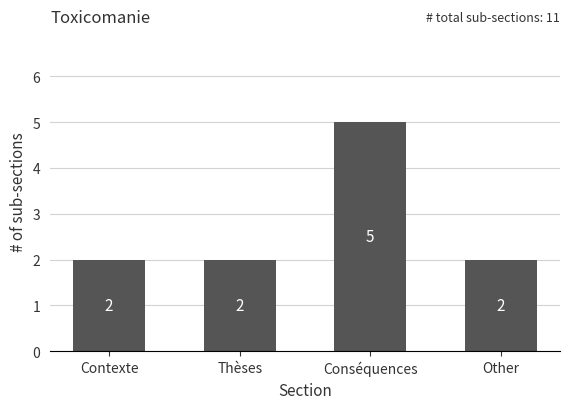

What is the difference between the values at Conséquences and Other?

3